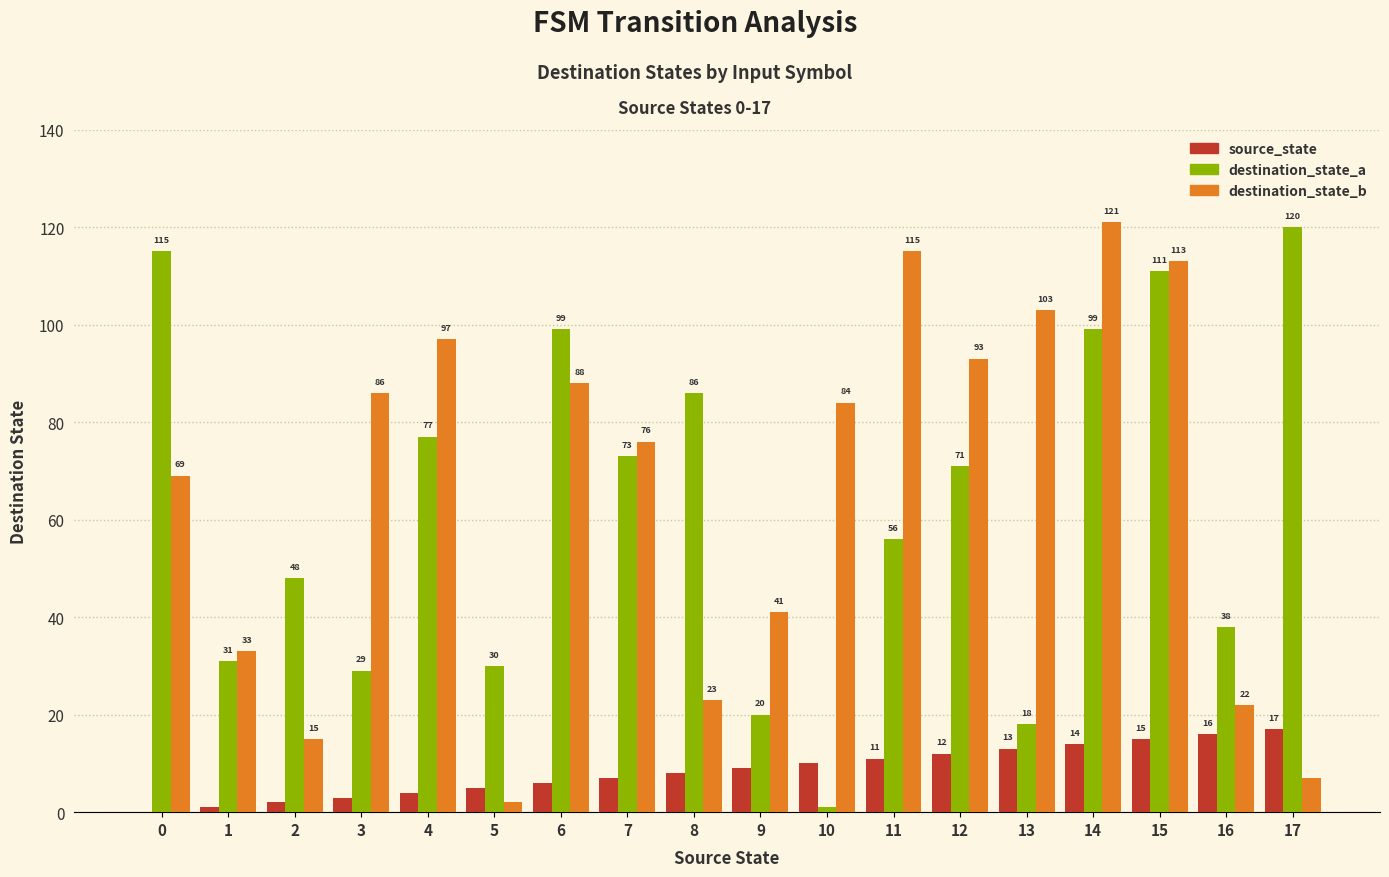

The value of destination_state_a at 6 is 158. True or false?

False